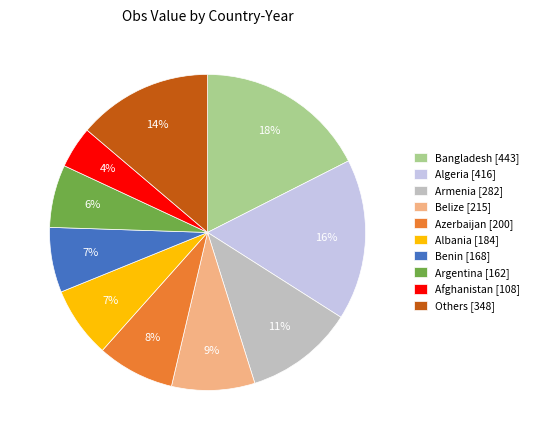

To the nearest percent, what portion does Azerbaijan [200] represent?

8%